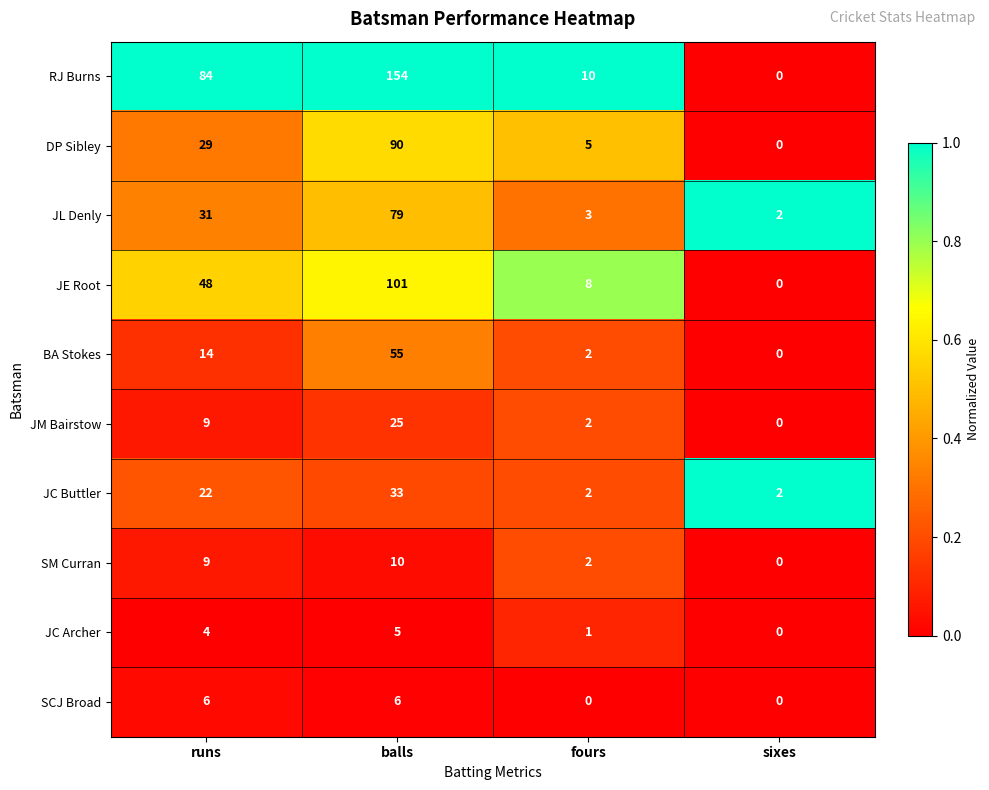

List the series in order of their peak value, lowest first.

JC Archer, SCJ Broad, SM Curran, JM Bairstow, JC Buttler, BA Stokes, JL Denly, DP Sibley, JE Root, RJ Burns